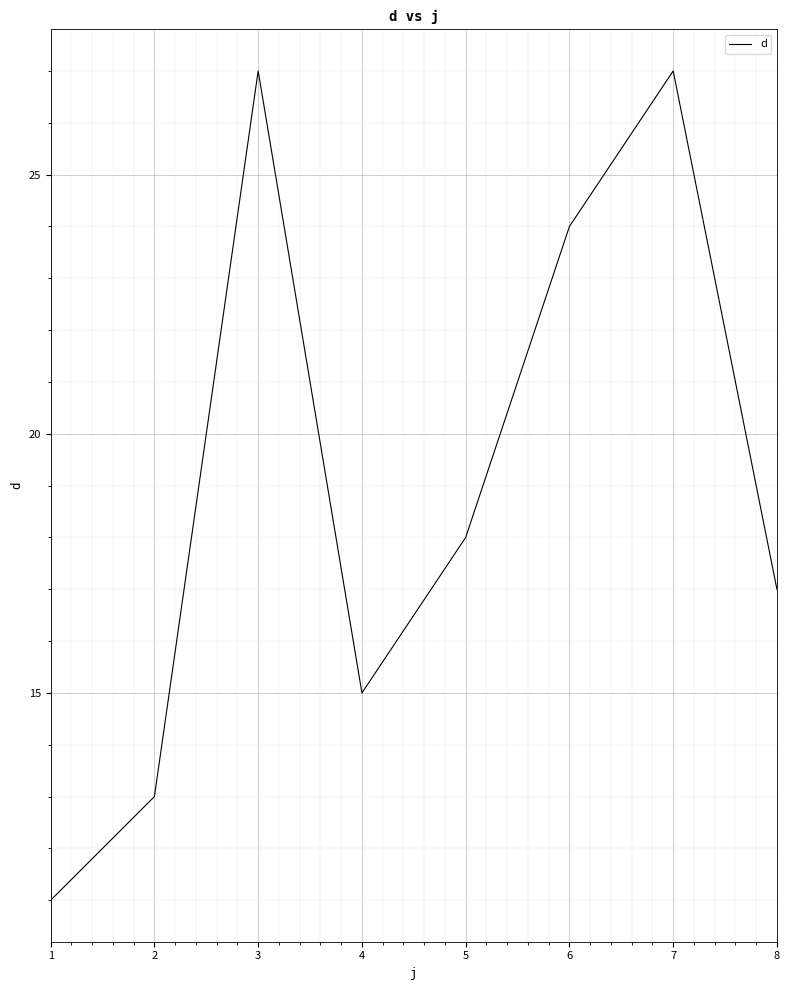

Which has a higher value, 2 or 7?

7